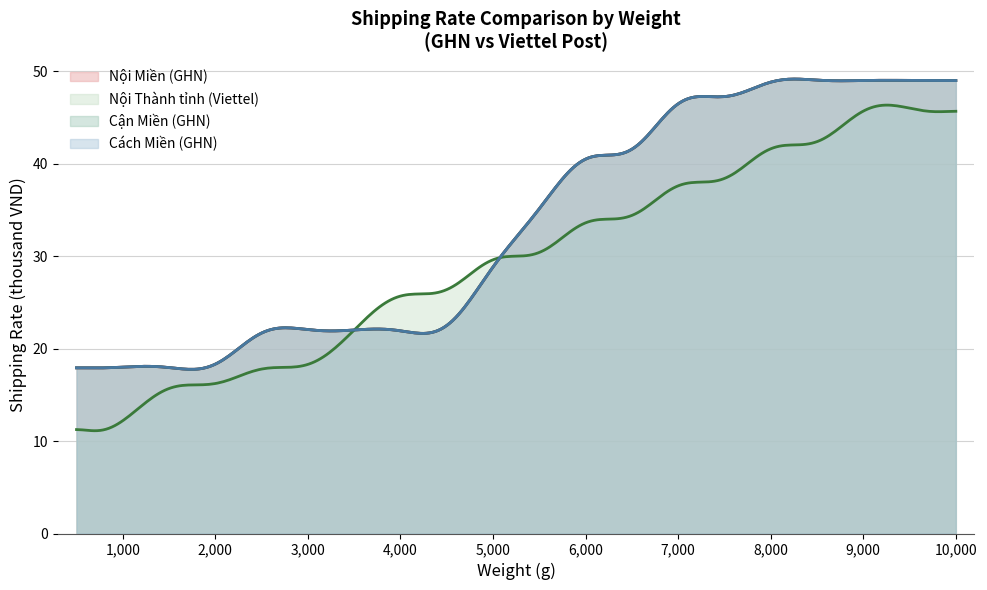

At which category is the sum across all series the highest?

9000